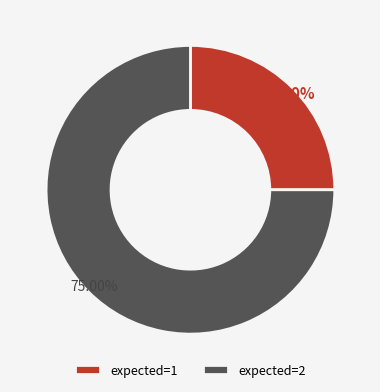

To the nearest percent, what is the difference between the largest and smallest slice percentages?

50%